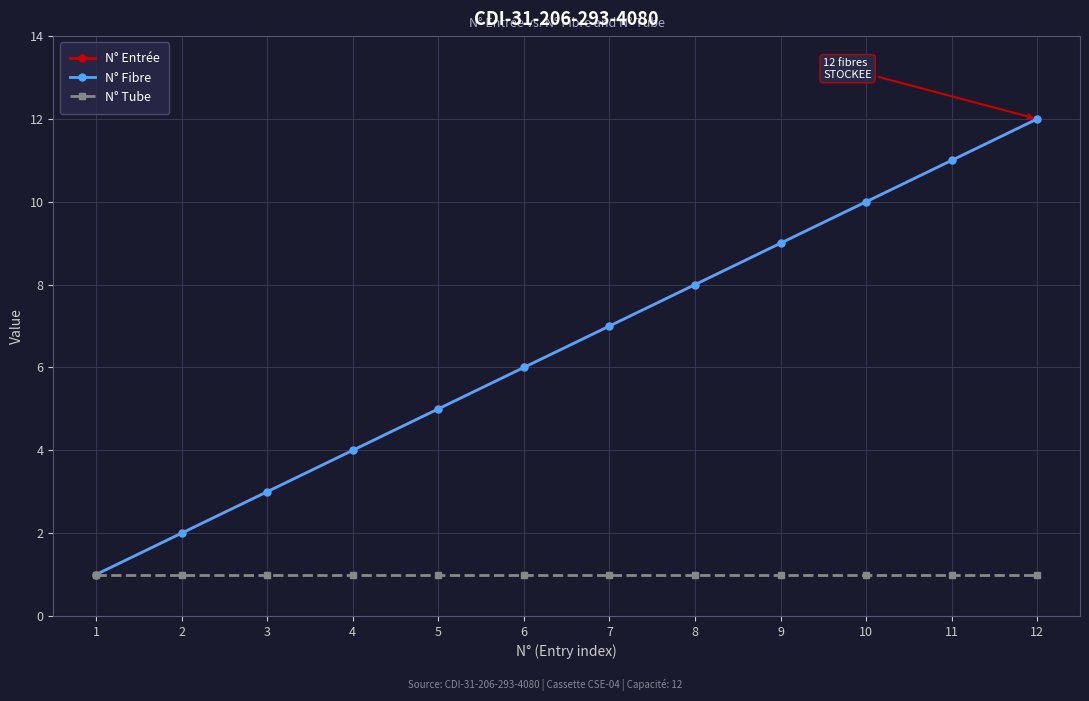

What are all the series names shown in the legend?

N° Entrée, N° Fibre, N° Tube